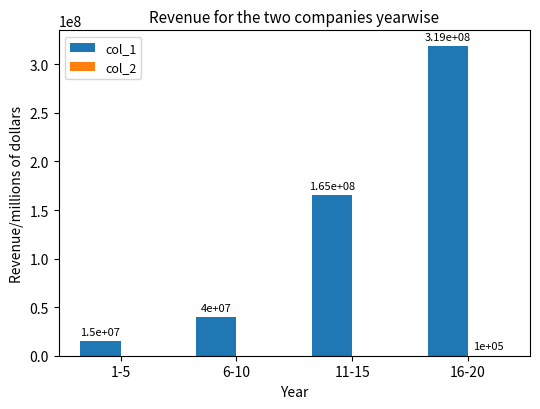

What is the highest value of the col_1 series?

319000000